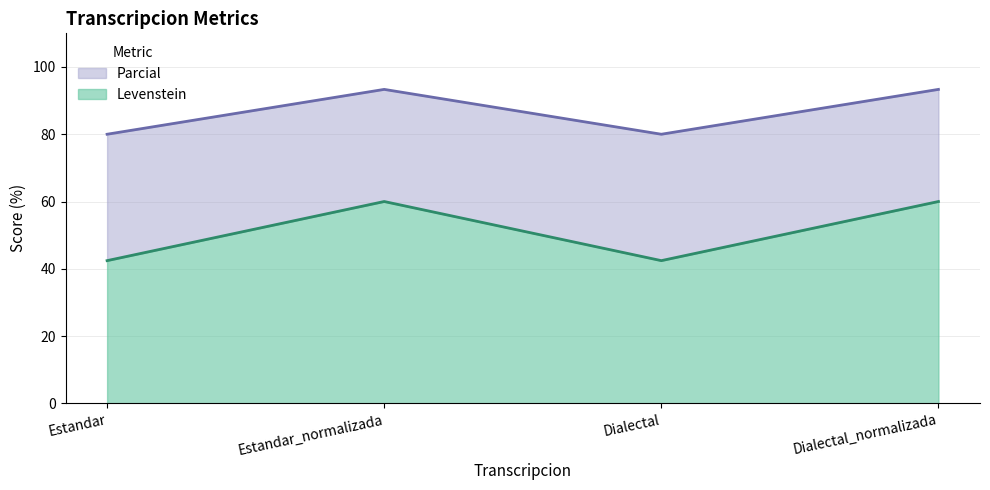

How many interior local peaks does the Parcial series have?

1